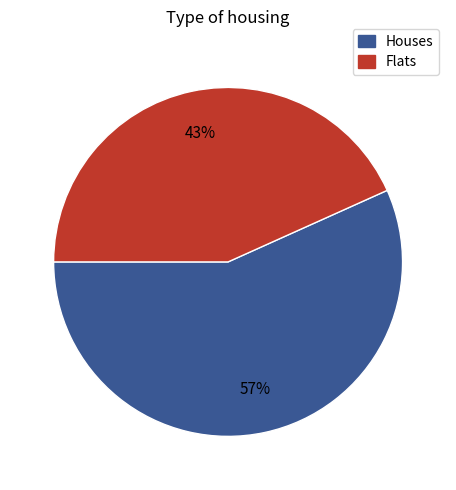

Is the sum of Flats and Houses greater than half?

Yes